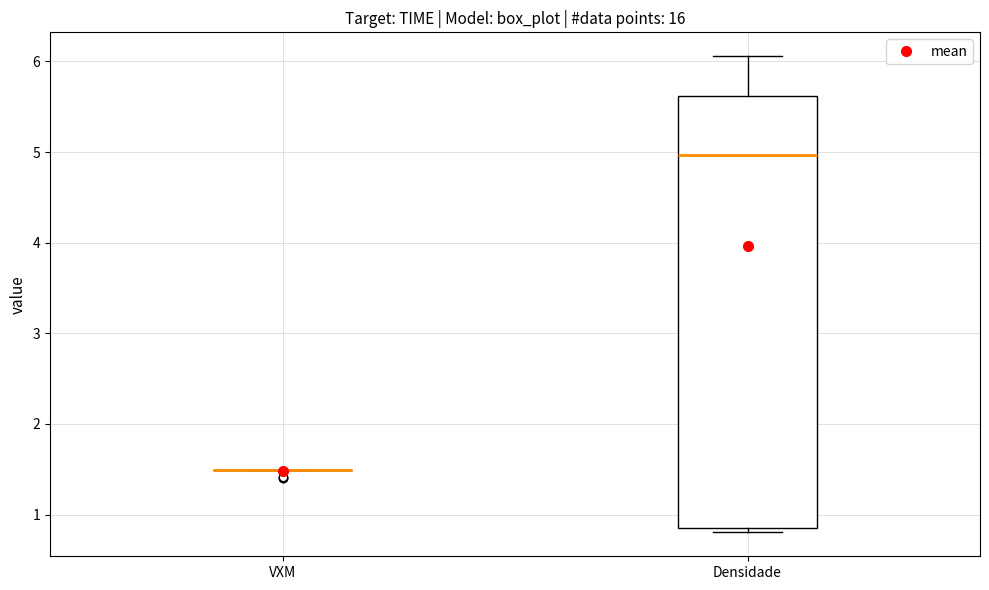

Where is the upper edge of the box for Densidade on the y-axis? The values are not printed on the chart, so give them approximately, as read against the axis.

5.6